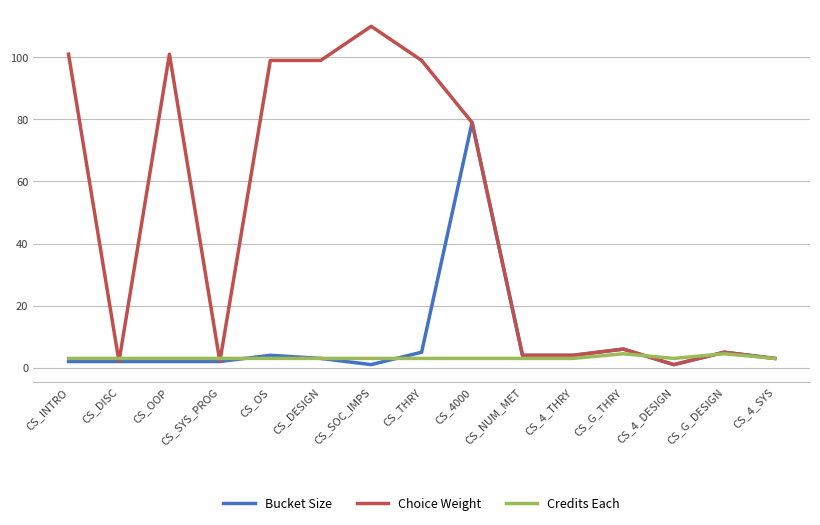

Reading right to left, what are all the values shown in this chart?

Bucket Size: 3.0	5.0	1.0	6.0	4.0	4.0	79.0	5.0	1.0	3.0	4.0	2.0	2.0	2.0	2.0
Choice Weight: 3.0	5.0	1.0	6.0	4.0	4.0	79.0	99.0	110.0	99.0	99.0	2.0	101.0	2.0	101.0
Credits Each: 3.0	4.5	3.0	4.5	3.0	3.0	3.0	3.0	3.0	3.0	3.0	3.0	3.0	3.0	3.0